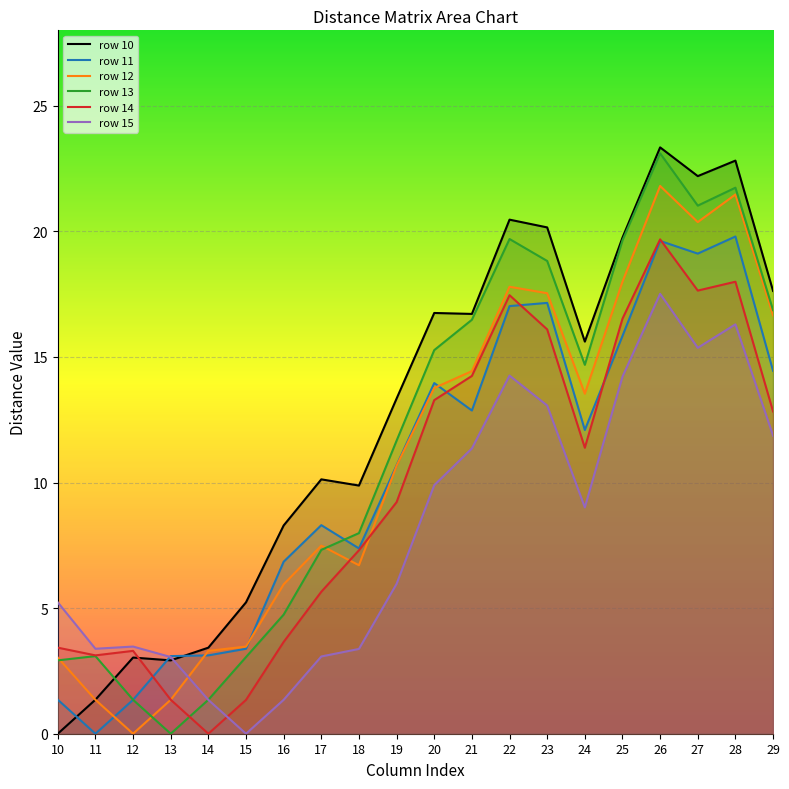

How many data points in row_12 are above 13?

10